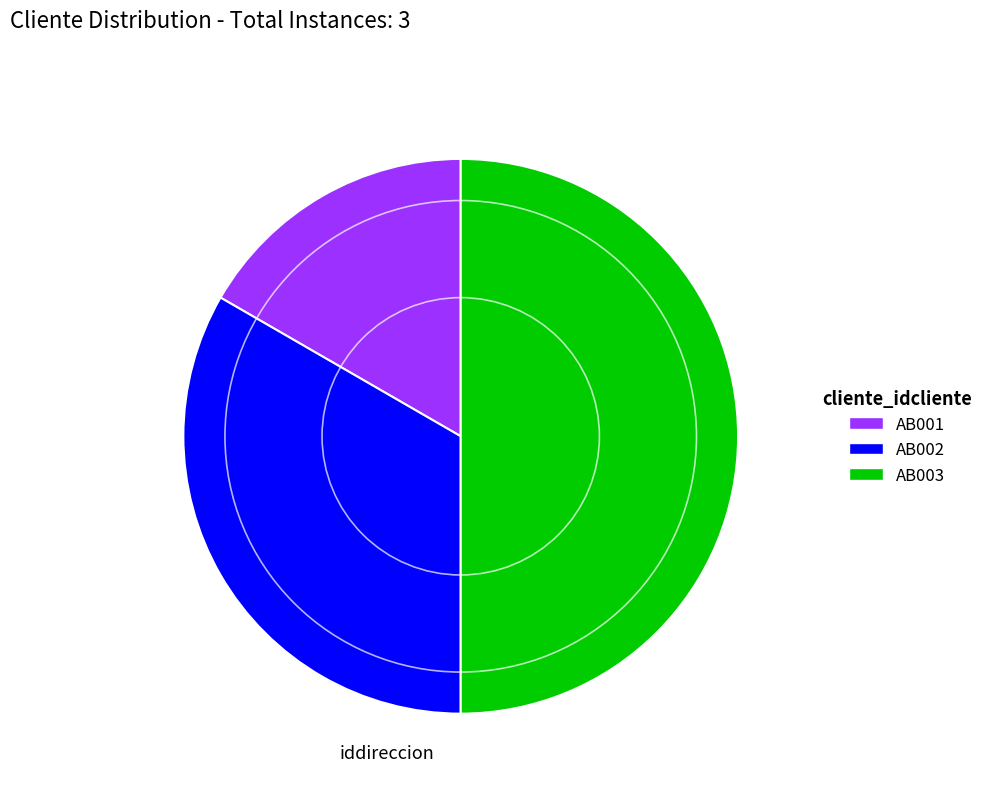

The AB002 slice represents 19% of the pie. True or false?

False